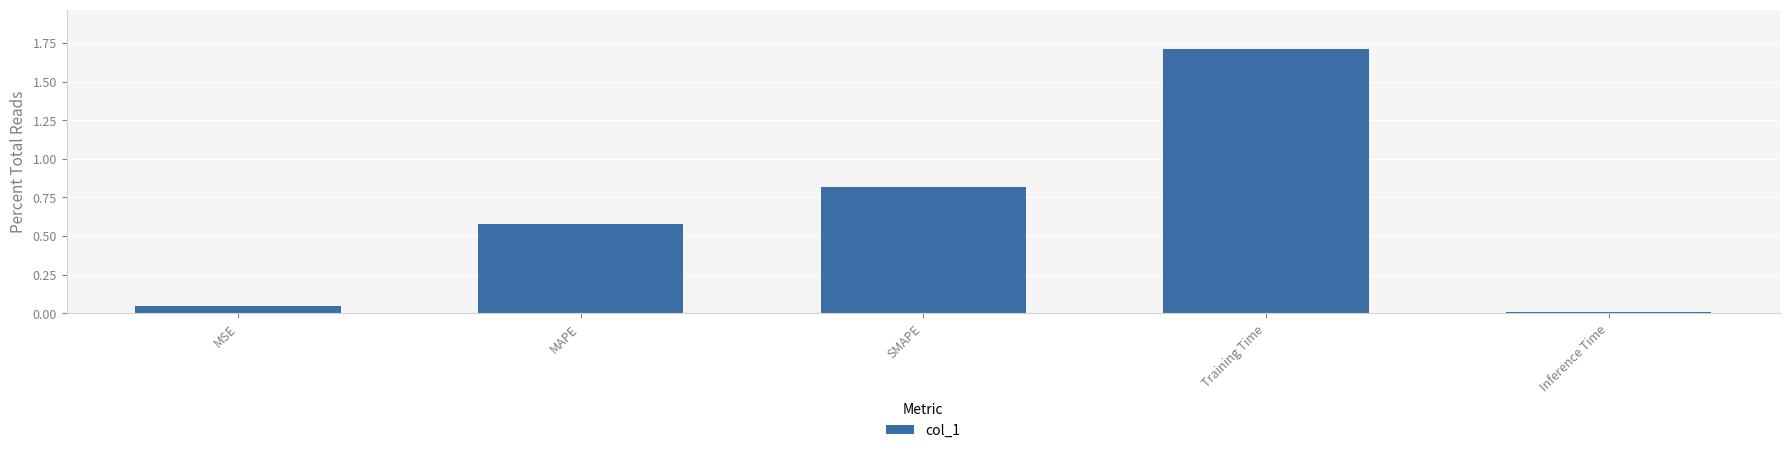

At which label is the value closest to 0?

Inference Time